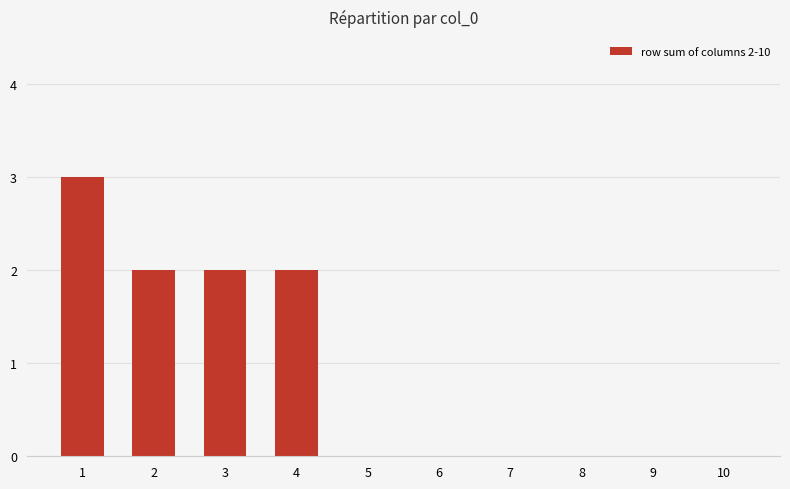

What is the ratio of the value at 1 to the value at 3?

1.5